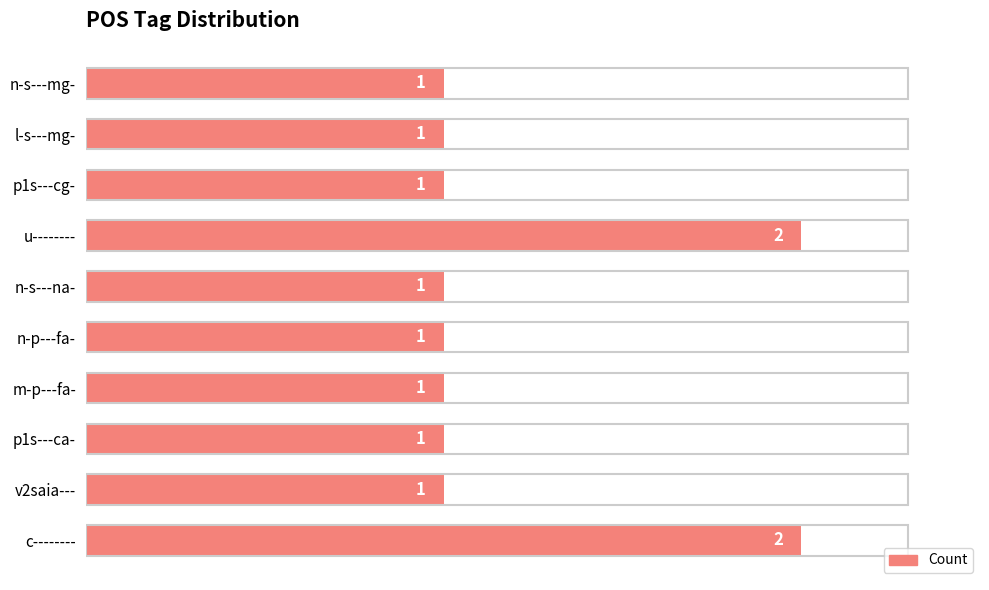

Reading bottom to top, what are all the values shown in this chart?

c--------=2	v2saia---=1	p1s---ca-=1	m-p---fa-=1	n-p---fa-=1	n-s---na-=1	u--------=2	p1s---cg-=1	l-s---mg-=1	n-s---mg-=1